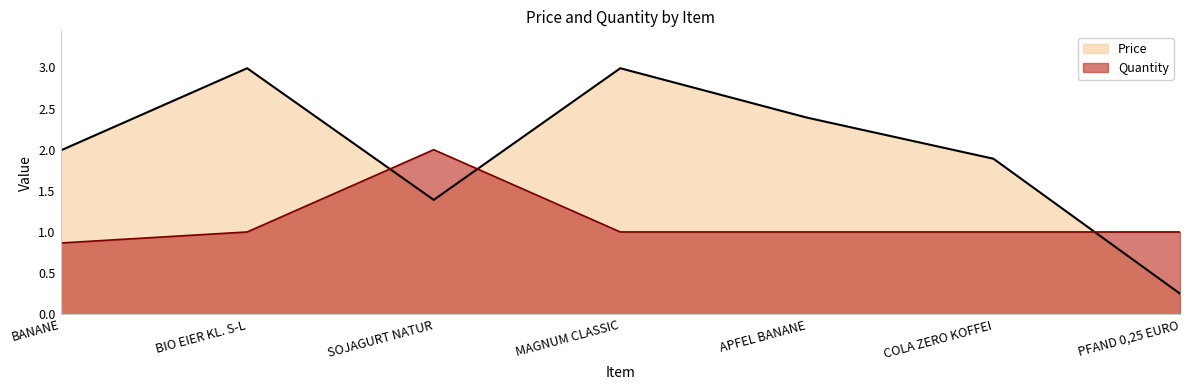

Between BANANE and APFEL BANANE, which is larger?

APFEL BANANE